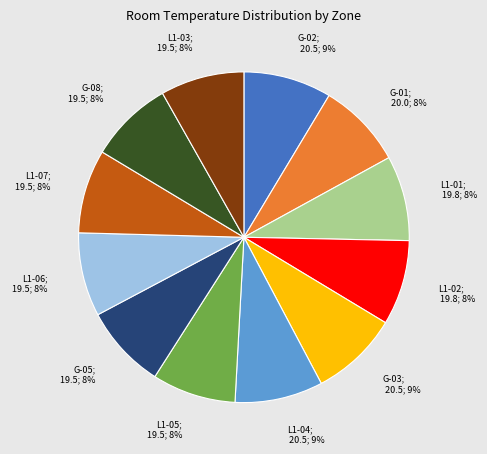

To the nearest percent, what is the average slice percentage?

8%